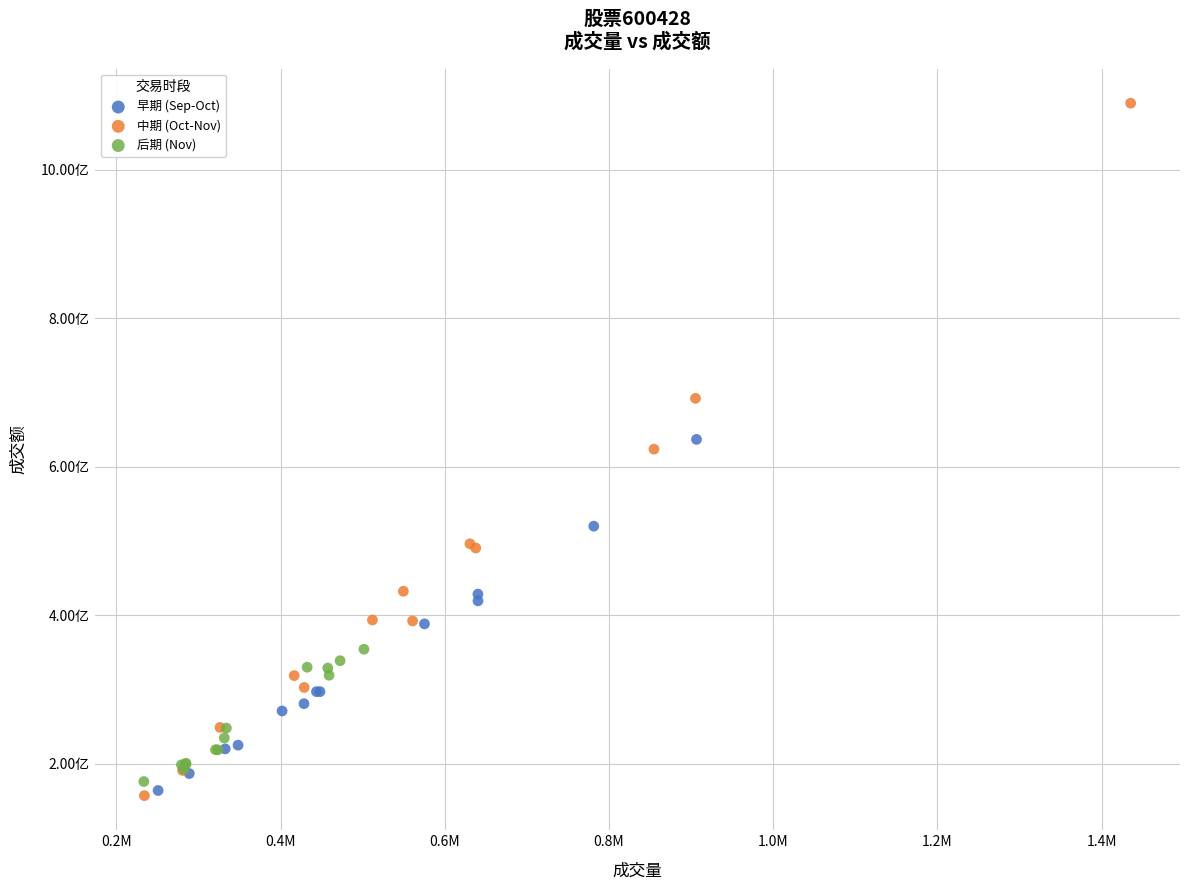

What are all the series names shown in the legend?

早期 (Sep-Oct), 中期 (Oct-Nov), 后期 (Nov)